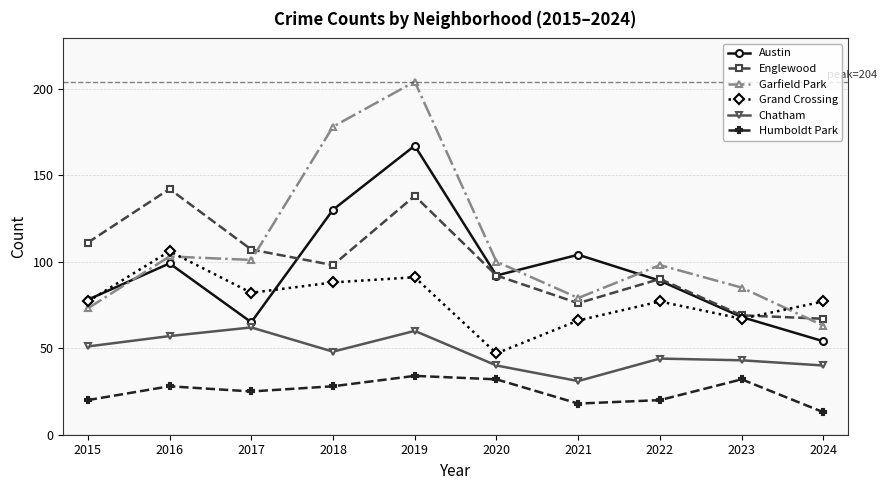

At which category does the chart reach its peak across all series?

2019